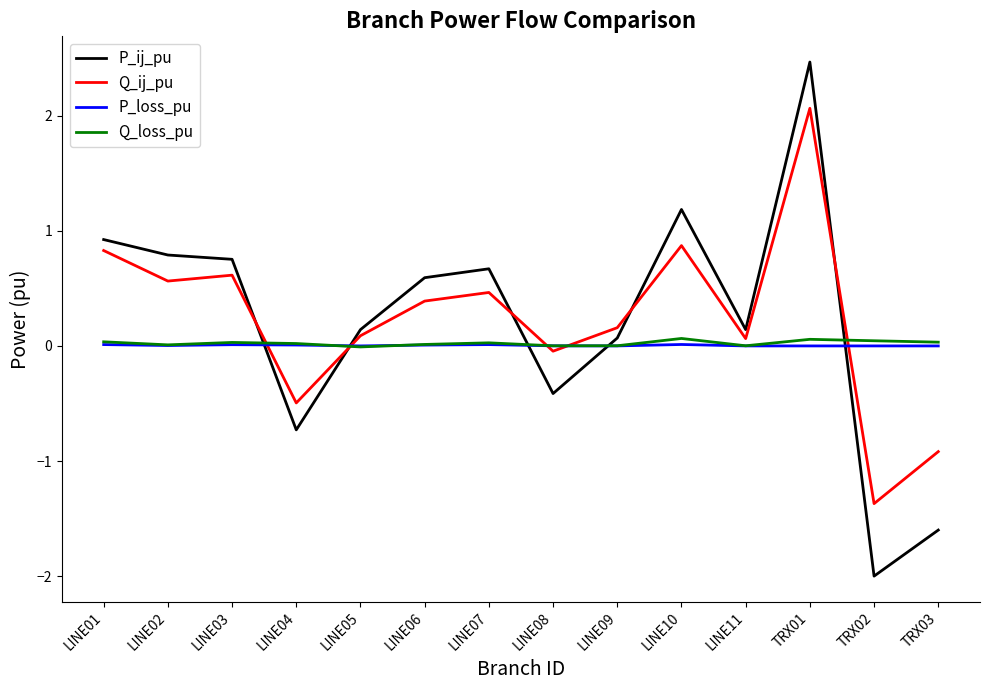

What position from the right is LINE10?

5